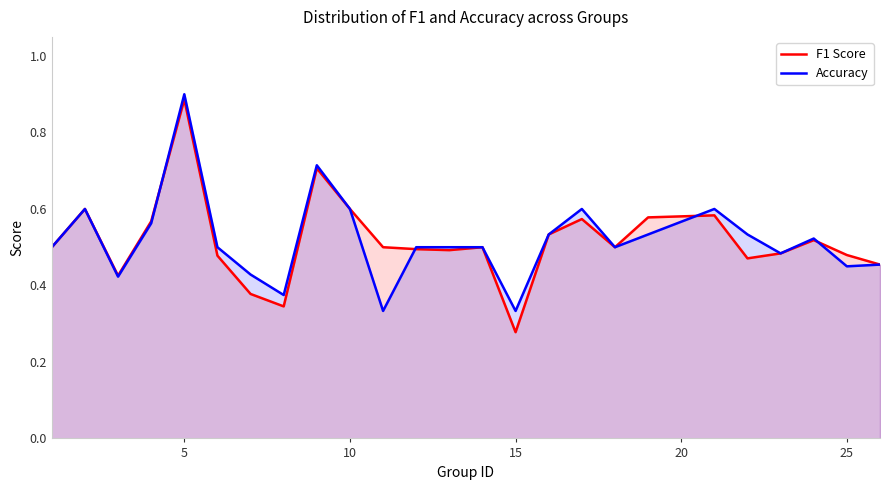

At which label does Accuracy reach its peak?

5